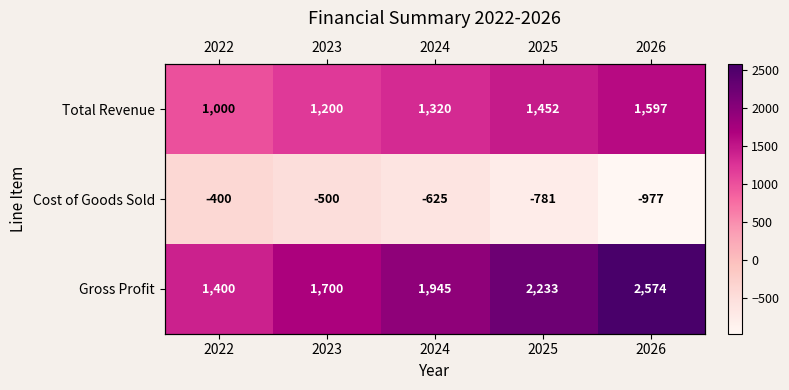

Count the Total Revenue values in the range 1200 to 1452.

3